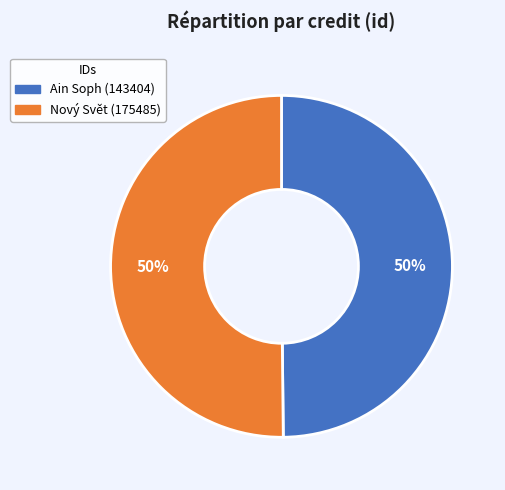

Combined, do Ain Soph (143404) and Nový Svět (175485) account for over 50%?

Yes